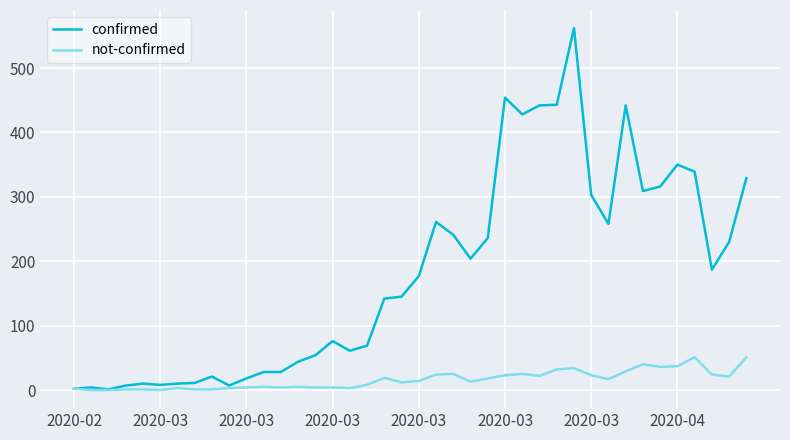

What is the difference between the second highest and second lowest values in the confirmed series?

452